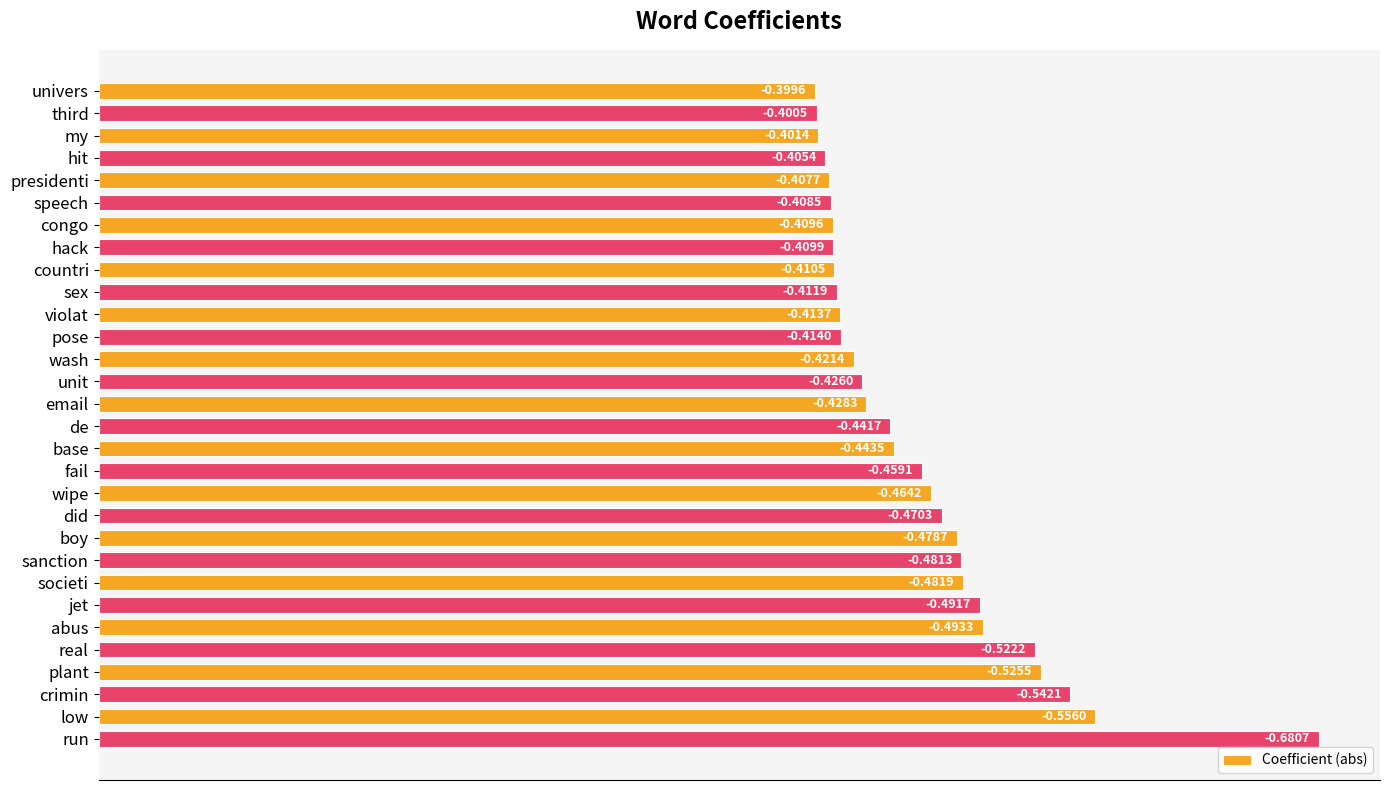

How many bars are there in total?

30